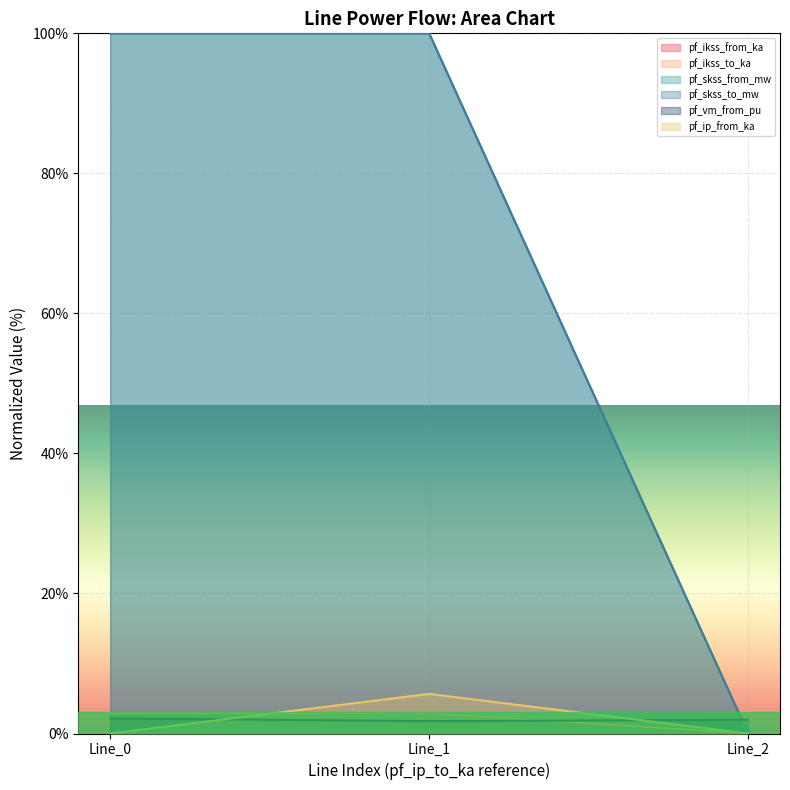

What is the total value across all series at 0?

207.9